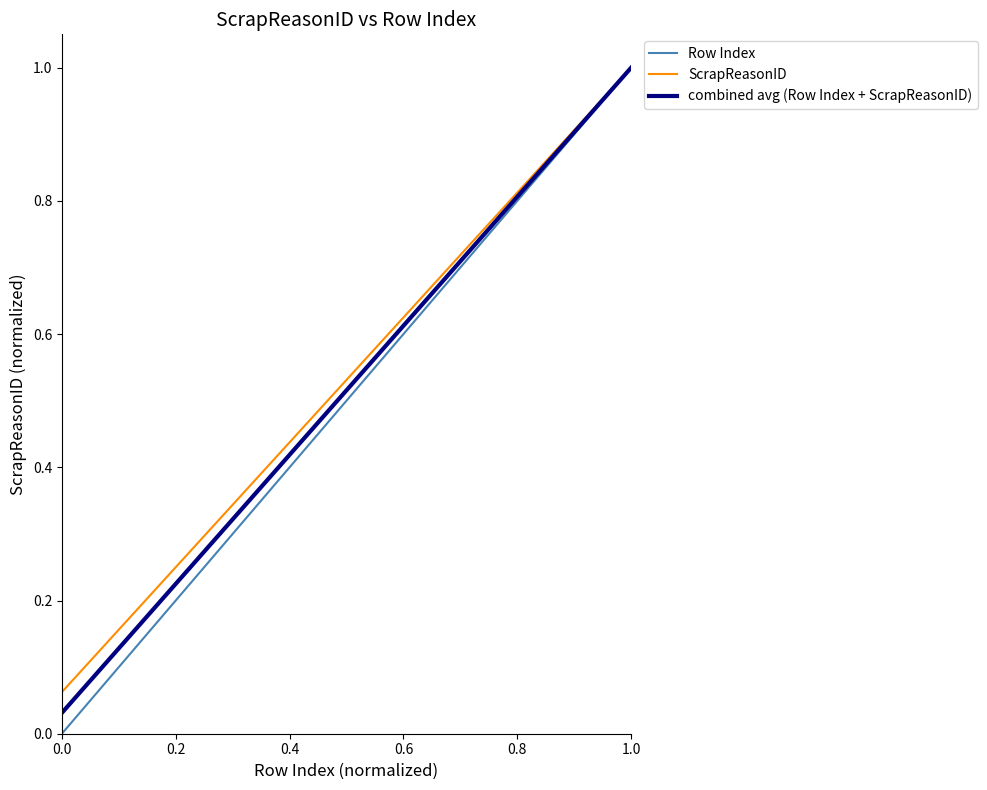

What is the maximum value for combined avg (Row Index + ScrapReasonID)?

1.0